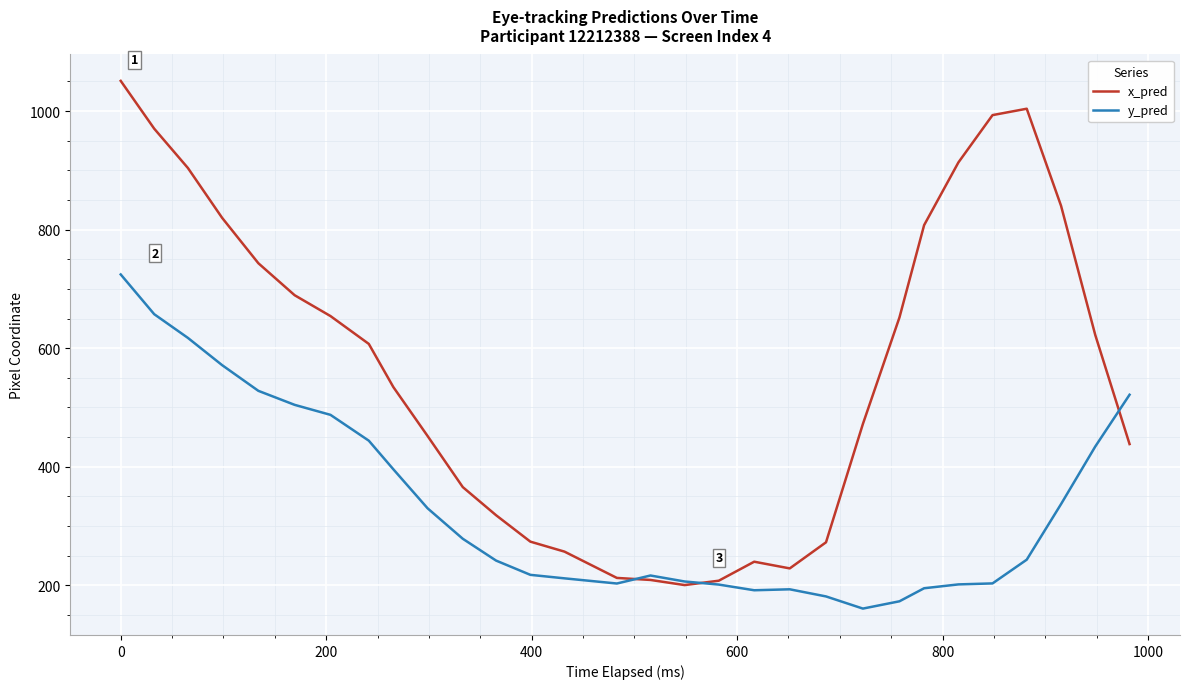

Which series has the largest total across all categories?

x_pred